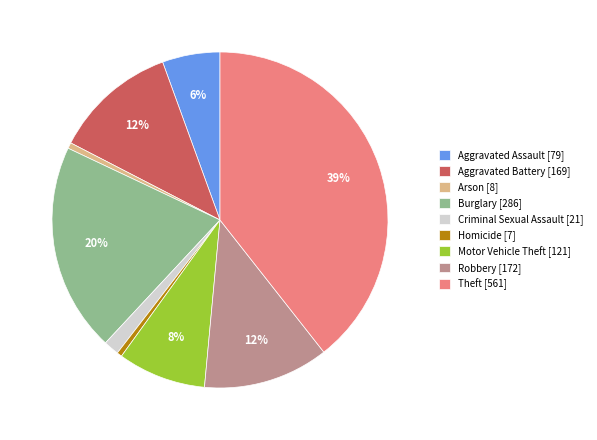

To the nearest percent, what is the average slice percentage?

11%